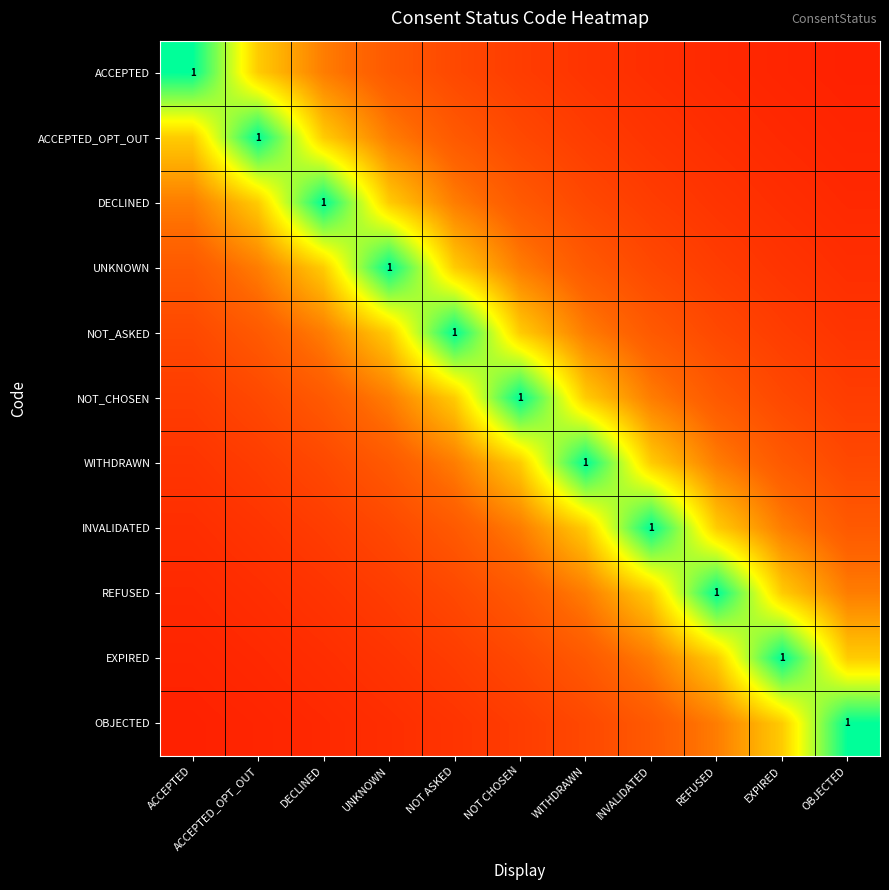

What is the total value across all series at NOT CHOSEN?

4.3